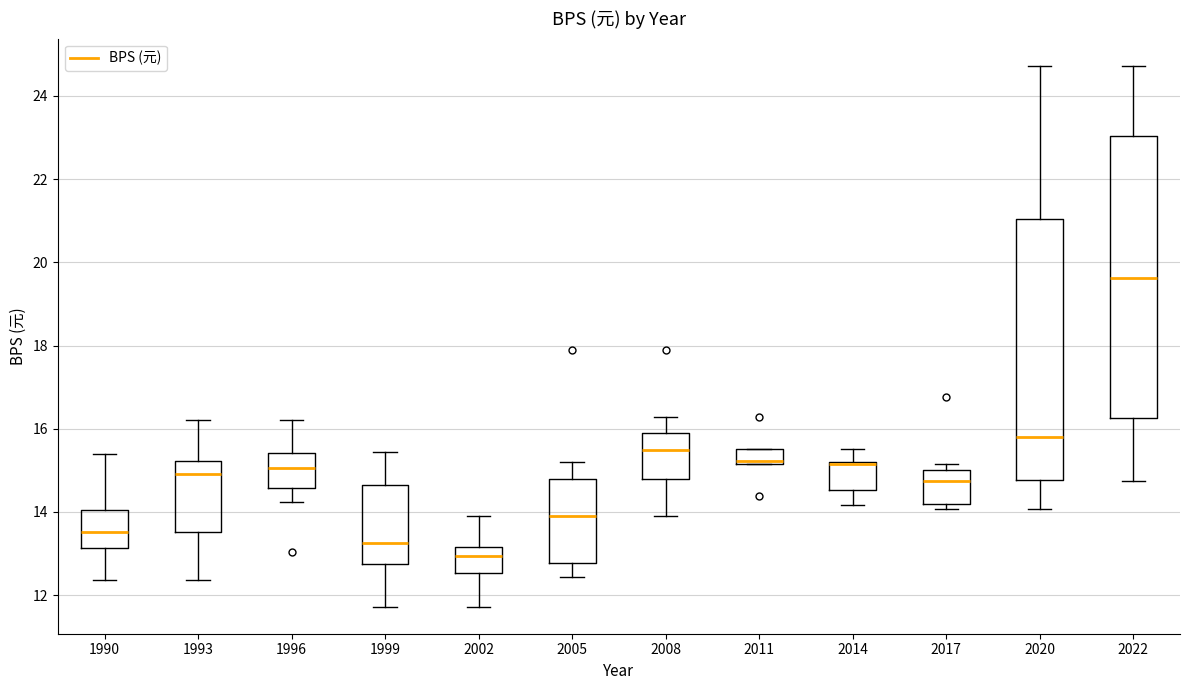

Reading left to right, transcribe this box plot: for each box, give where its median line is, the range the box spans, and where its two whiskers end, as read against the y-axis. The values are not printed on the chart, so give them approximately, as read against the axis.

1990: median 13.6, box 13.2 to 14.0, whiskers 12.4 to 15.4
1993: median 15.0, box 13.6 to 15.2, whiskers 12.4 to 16.2
1996: median 15.0, box 14.6 to 15.4, whiskers 14.2 to 16.2
1999: median 13.2, box 12.8 to 14.6, whiskers 11.8 to 15.4
2002: median 13.0, box 12.6 to 13.2, whiskers 11.8 to 13.8
2005: median 13.8, box 12.8 to 14.8, whiskers 12.4 to 15.2
2008: median 15.4, box 14.8 to 15.8, whiskers 13.8 to 16.2
2011: median 15.2 (just above the box's lower edge), box 15.2 to 15.6, whiskers 15.2 to 15.6
2014: median 15.2 (drawn on the box's upper edge), box 14.6 to 15.2, whiskers 14.2 to 15.6
2017: median 14.8, box 14.2 to 15.0, whiskers 14.0 to 15.2
2020: median 15.8, box 14.8 to 21.0, whiskers 14.0 to 24.8
2022: median 19.6, box 16.2 to 23.0, whiskers 14.8 to 24.8